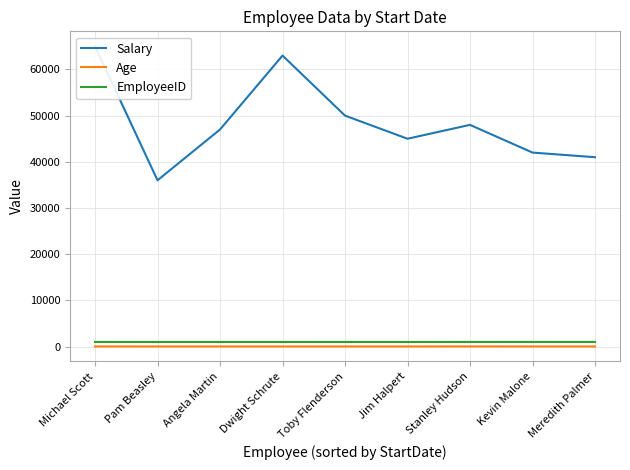

How many data points in Salary are above 47000?

4